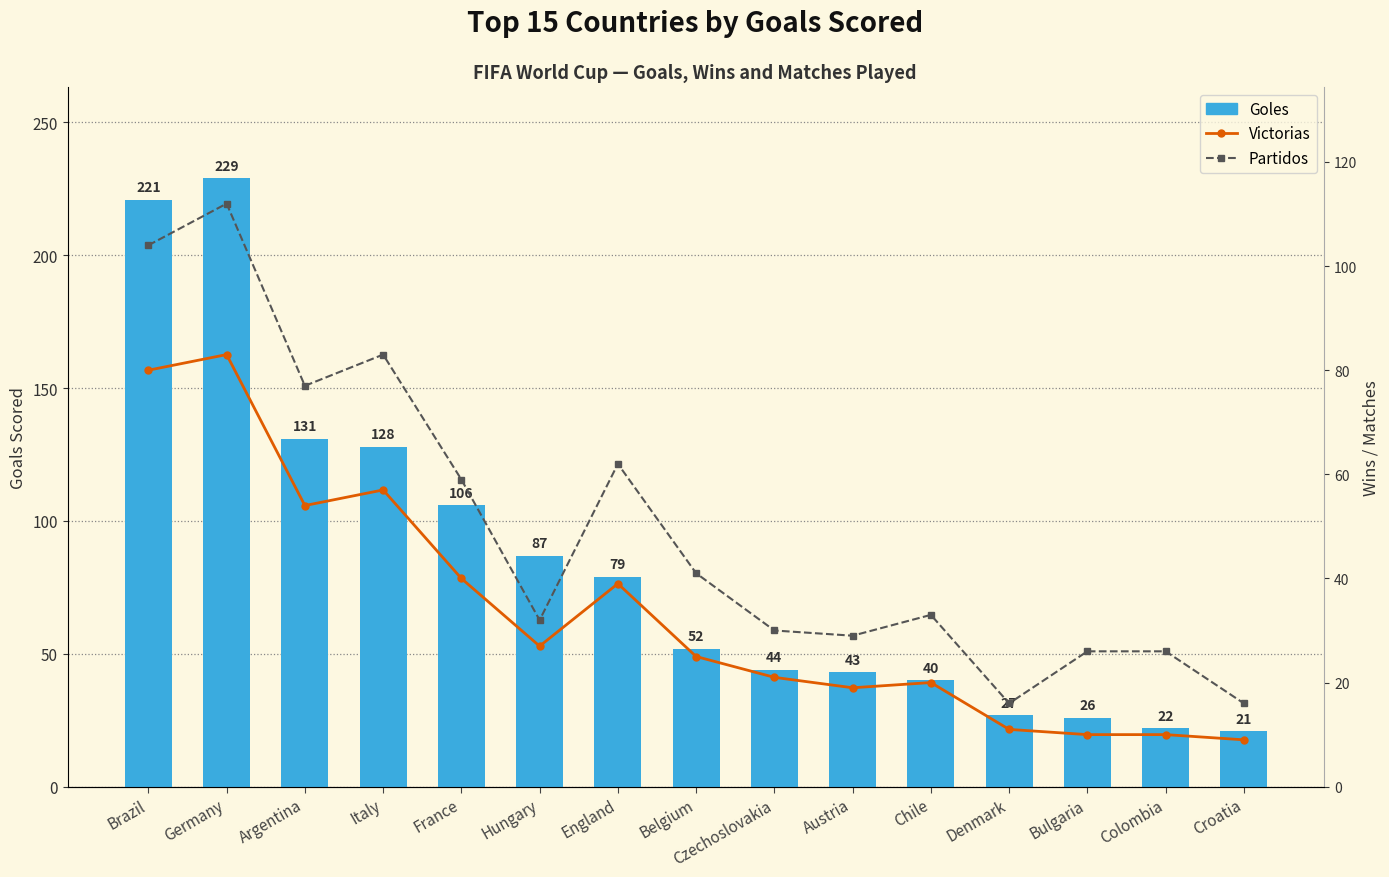

What is the difference between the maximum and minimum values in the Victorias series?

74